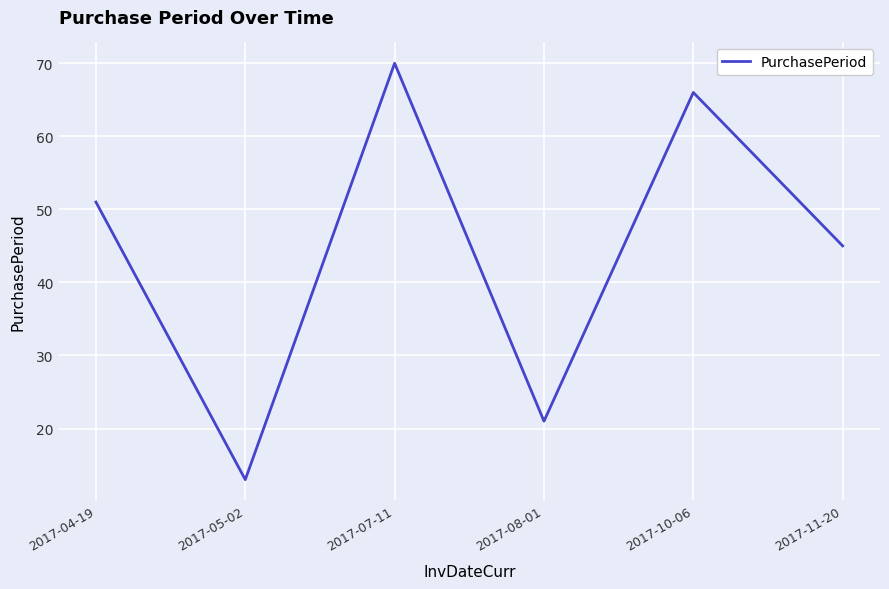

The chart shows a value of 15 at 2017-07-11. True or false?

False